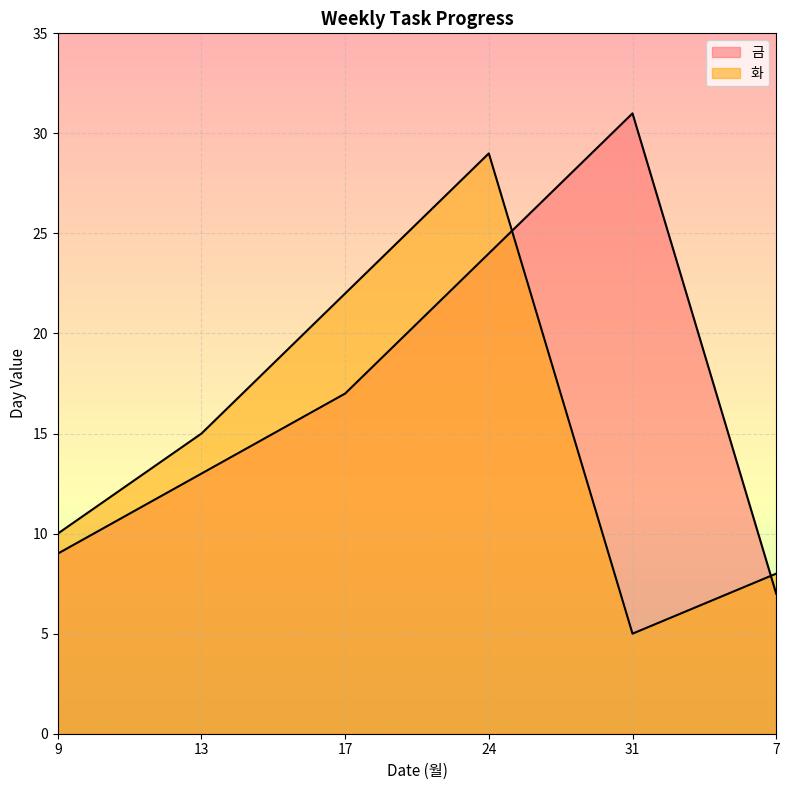

Rank the series by their average value, from lowest to highest.

화, 금